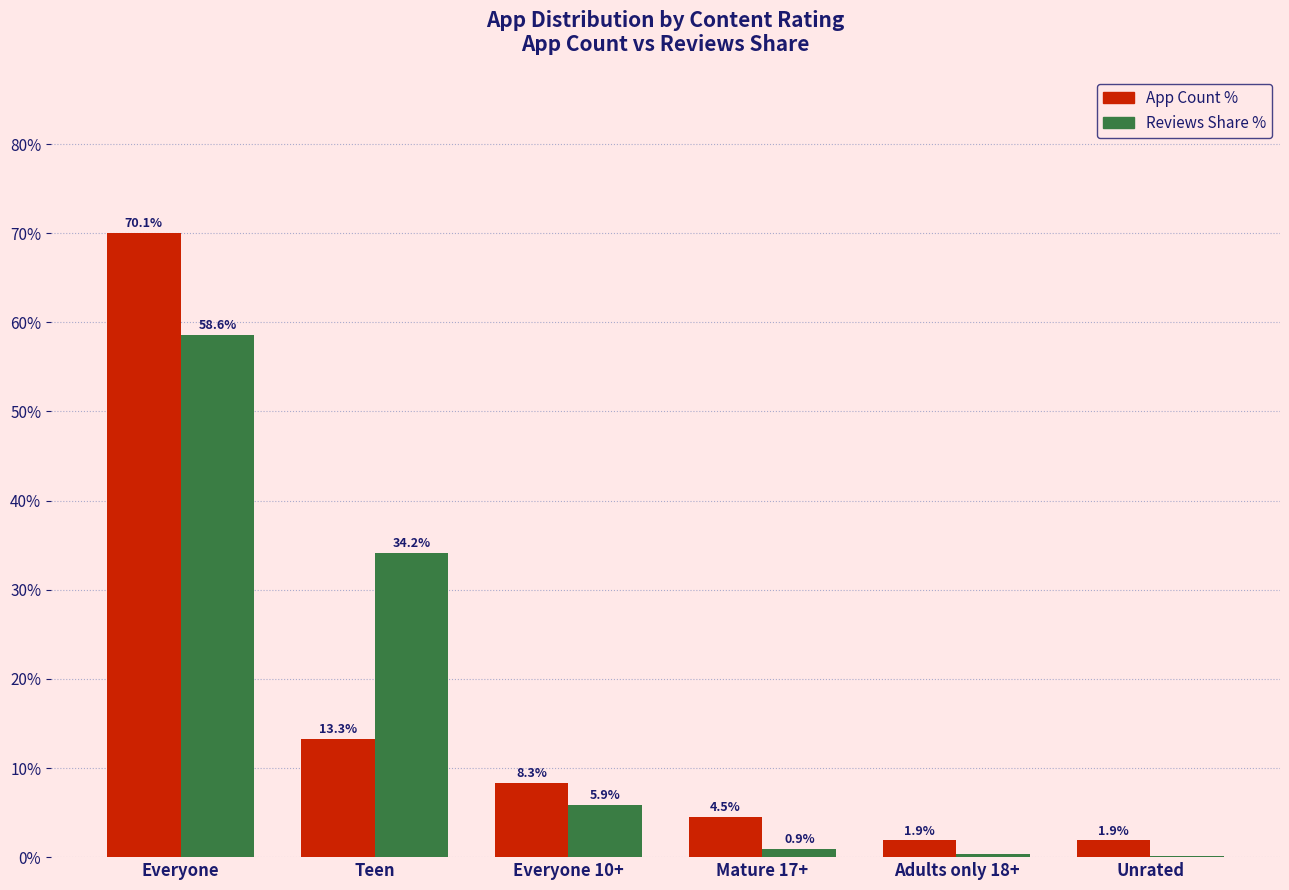

What is the greatest value displayed?

70.1